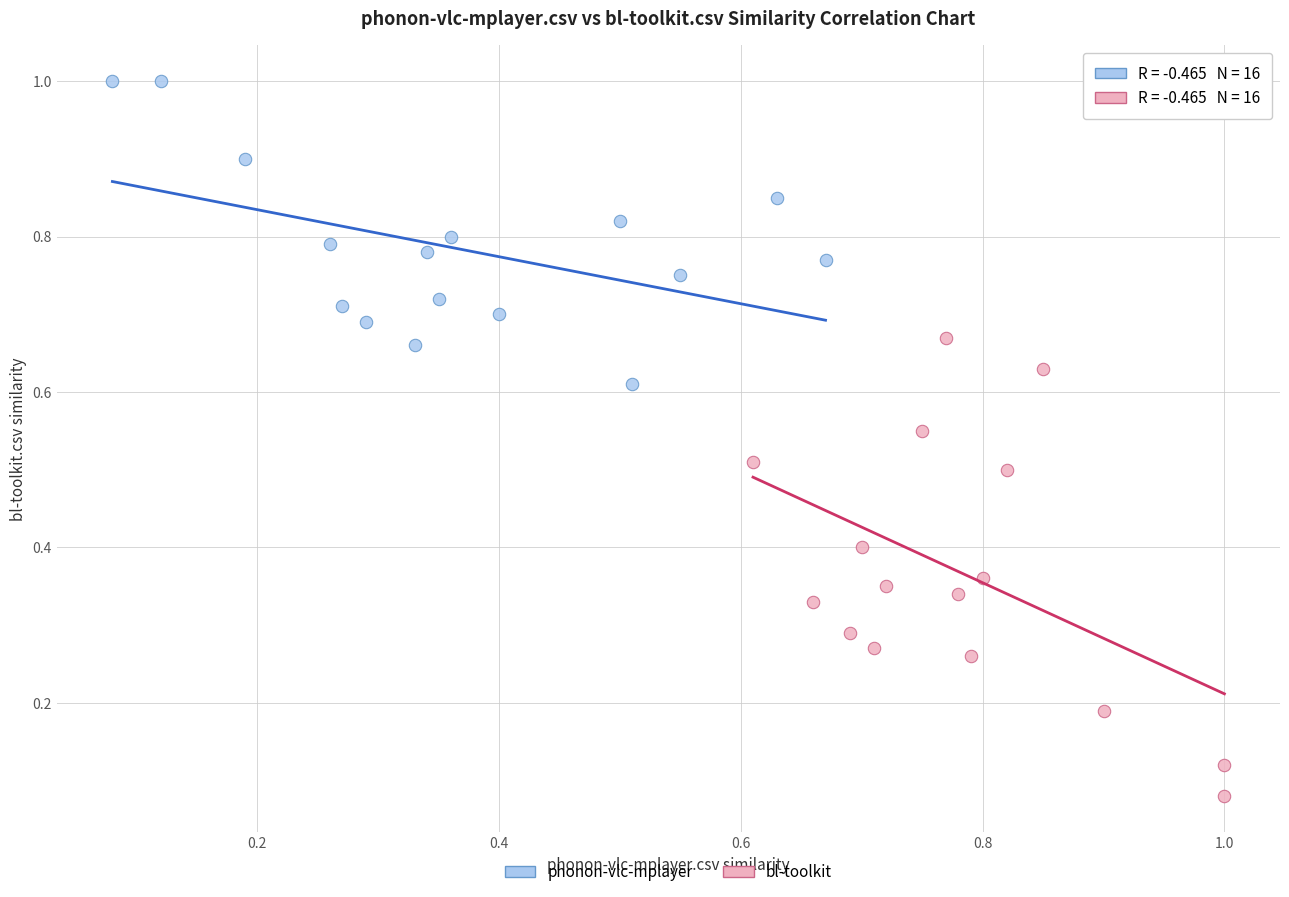

Which series has the widest spread of Y values?

bl-toolkit